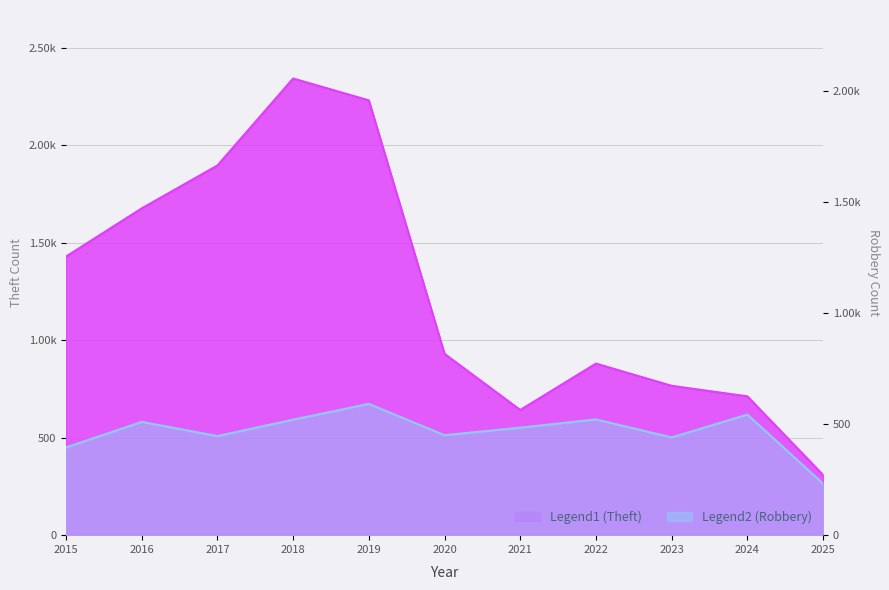

What is the greatest value displayed?

2342